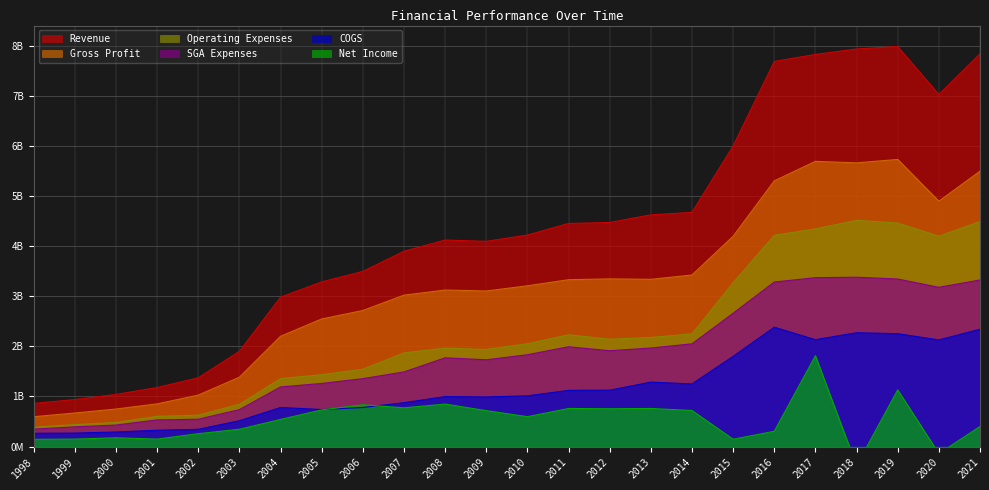

True or false: COGS has a value of 266971536 at 2006.

False